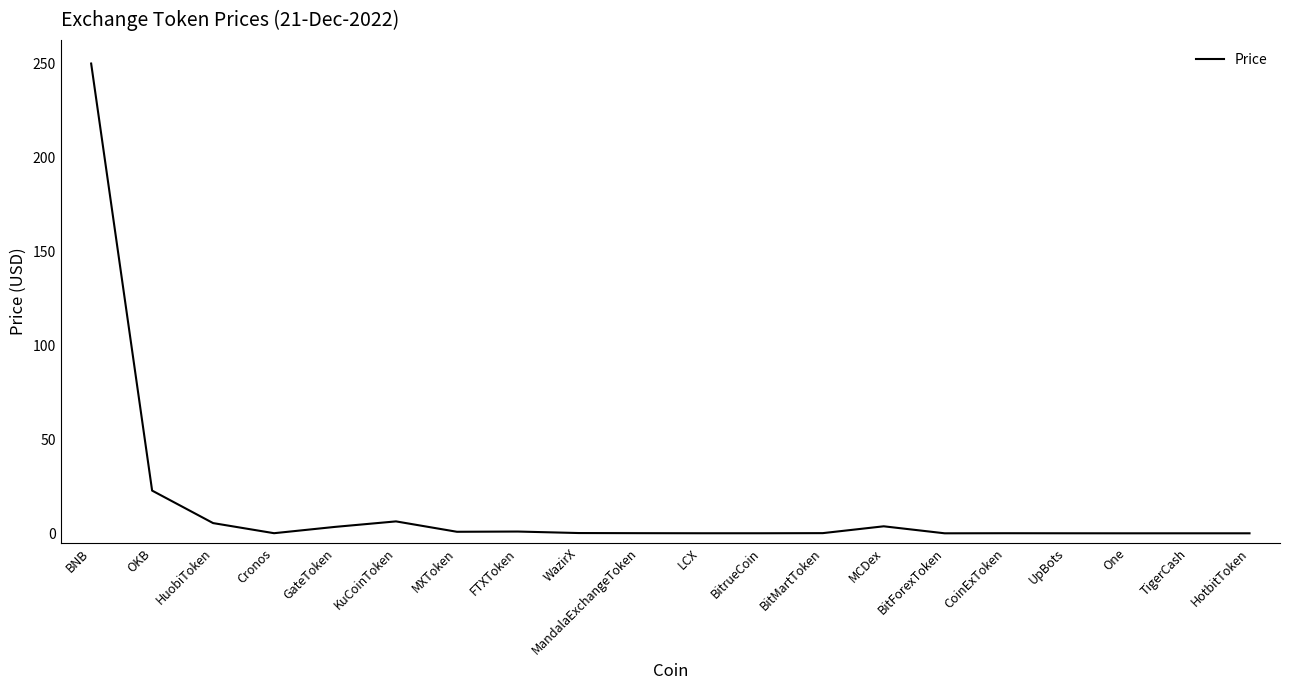

What is the sum of all values?

293.6